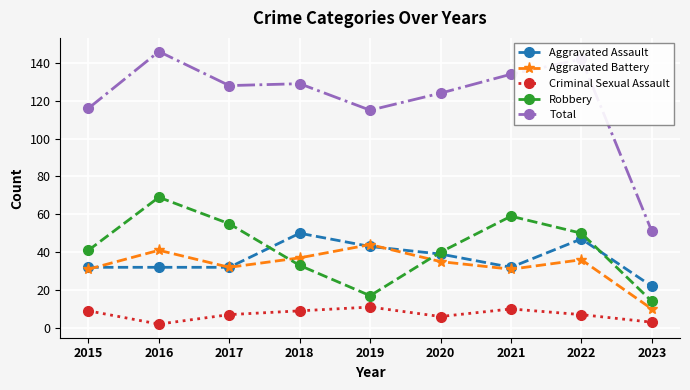

What is the value of the Robbery point at the 9th from the left?

14